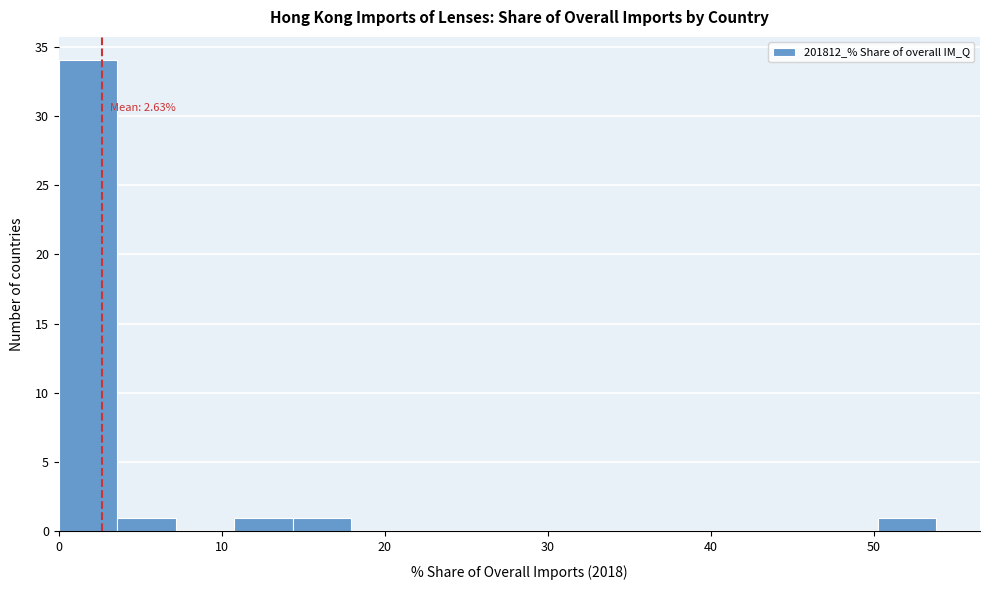

Around what value on the x-axis is the tallest bar? Give the approximate position of its centre, as read against the axis.

2